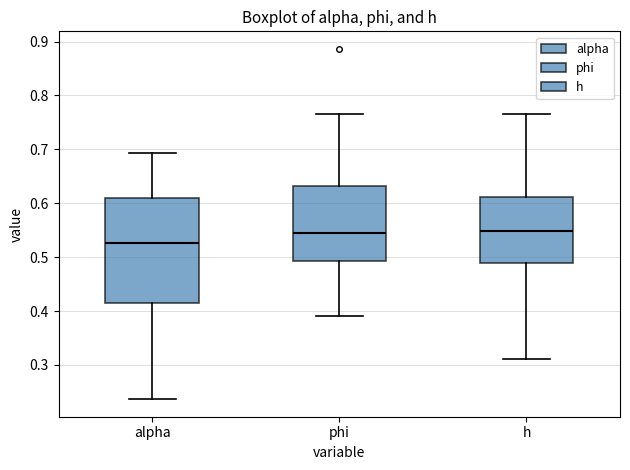

Where is the upper edge of the box for alpha on the y-axis? The values are not printed on the chart, so give them approximately, as read against the axis.

0.61